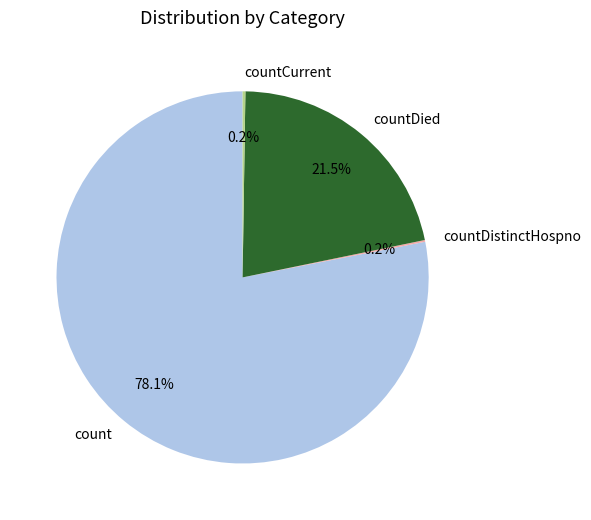

Is there any slice that represents more than half of the pie?

Yes